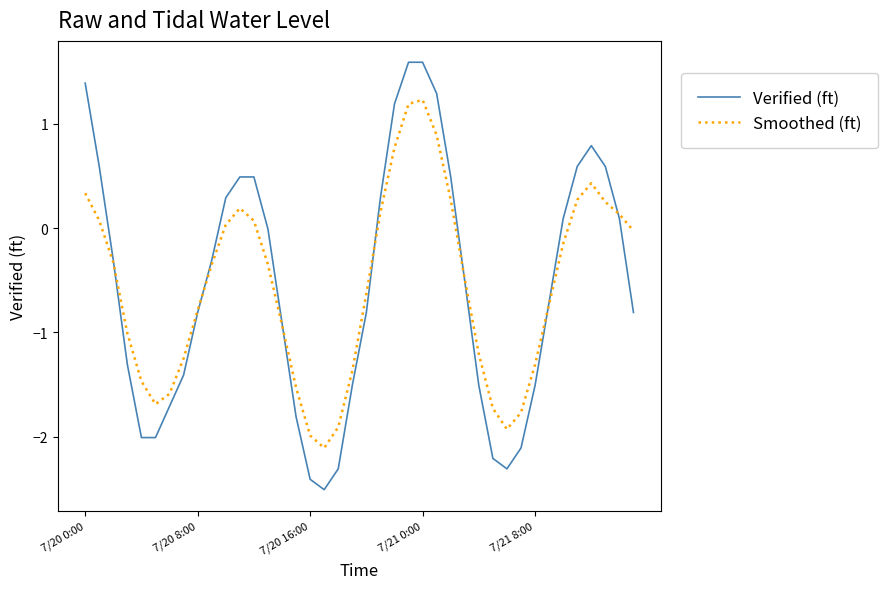

What is the greatest value displayed?

1.6